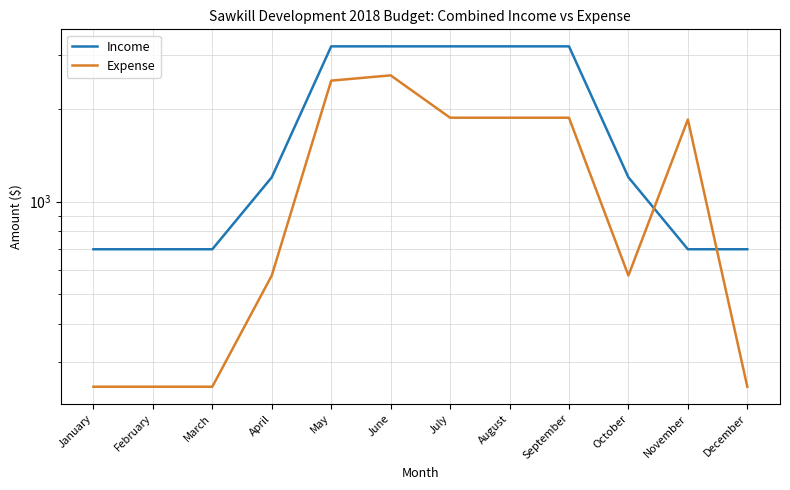

At how many categories does at least one series exceed 917?

8